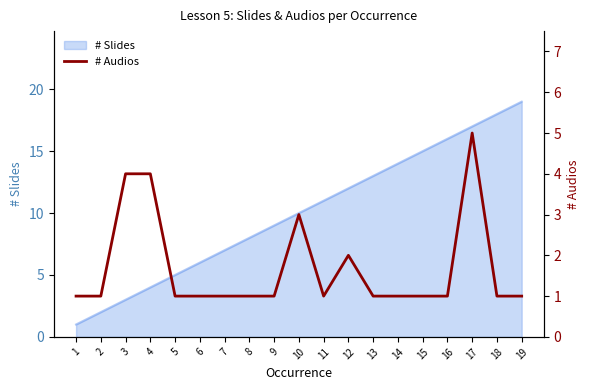

At which category does the data reach its first local peak?

10